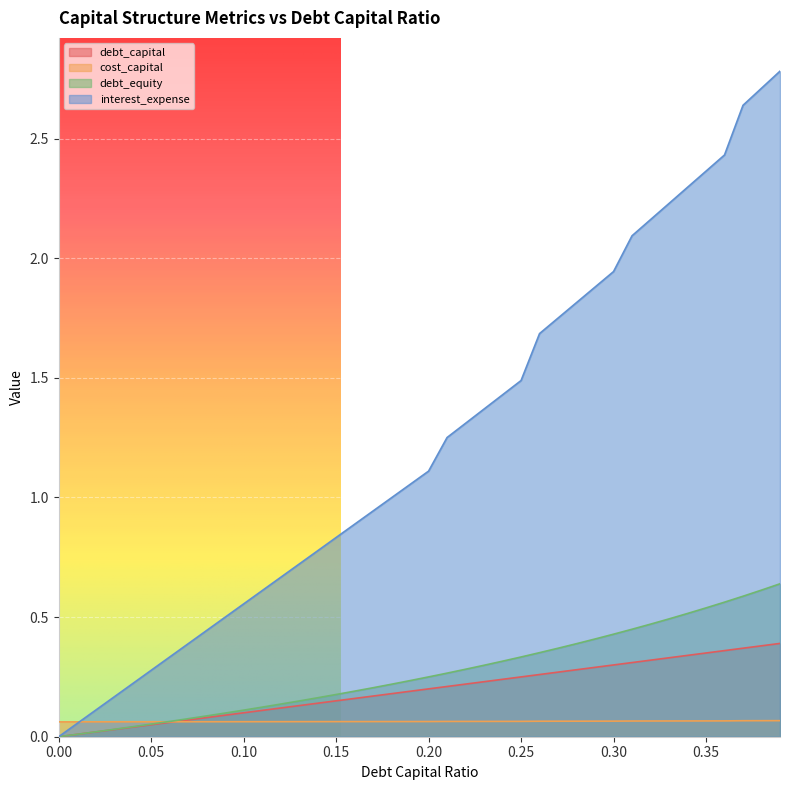

Rank the series at 0.03 from lowest to highest value.

debt_capital, debt_equity, cost_capital, interest_expense